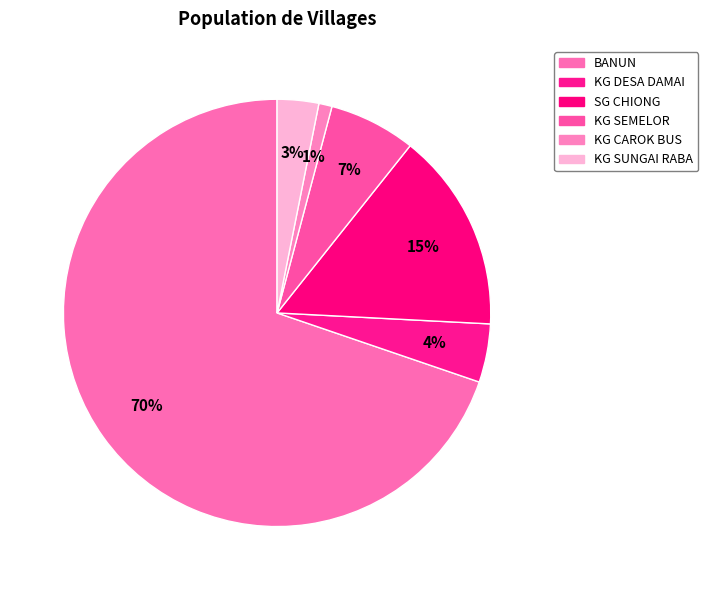

Count the number of slices in the pie.

6